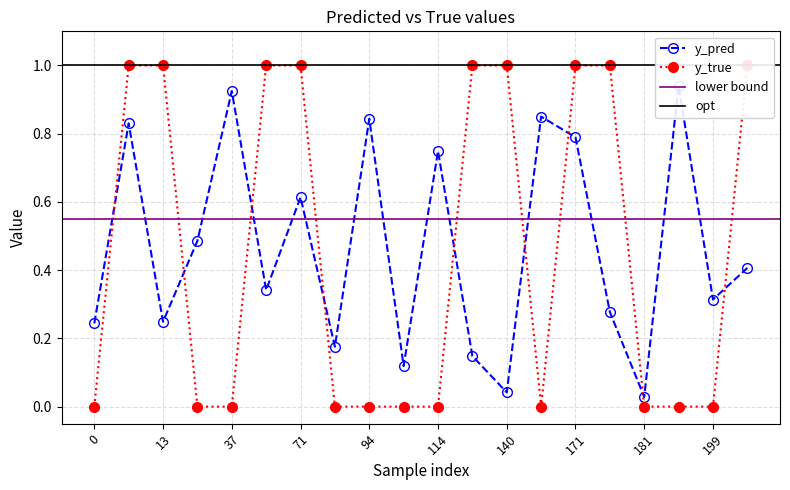

Read the y_pred value at 131.

0.1